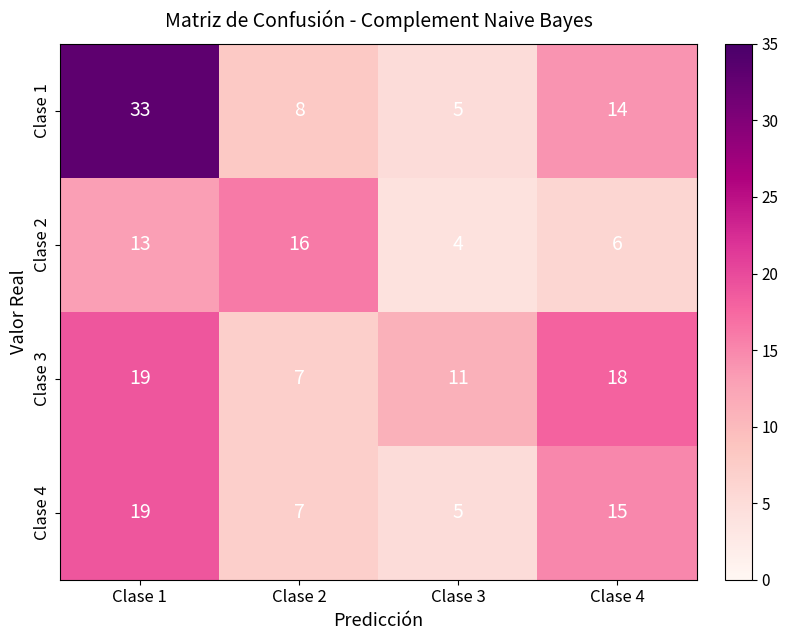

At which category is the sum across all series the highest?

Clase 1